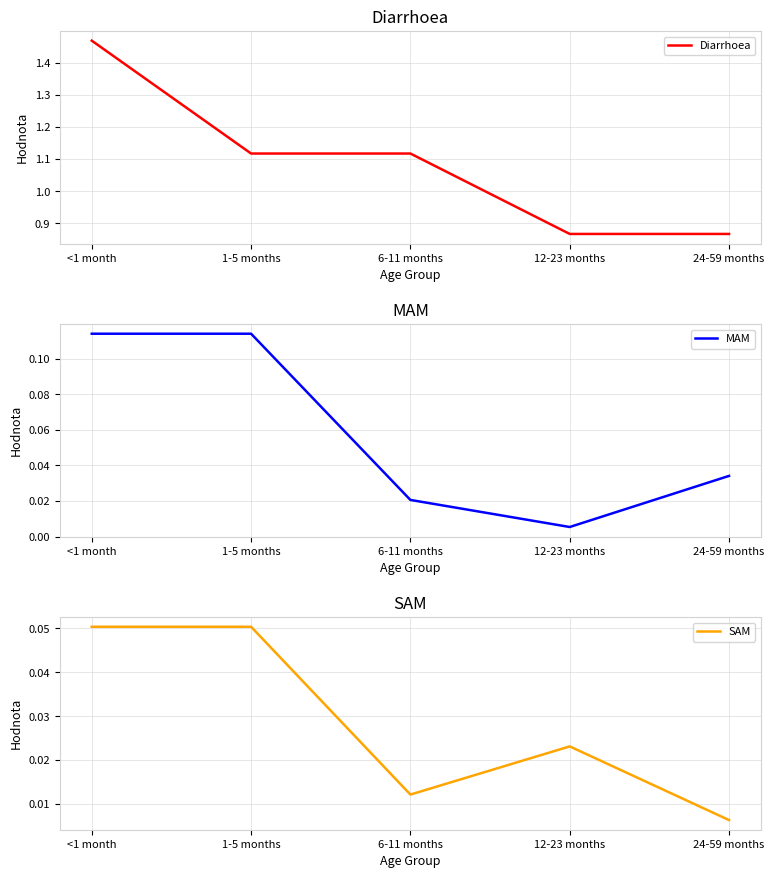

At which category does the chart reach its peak across all series?

<1 month